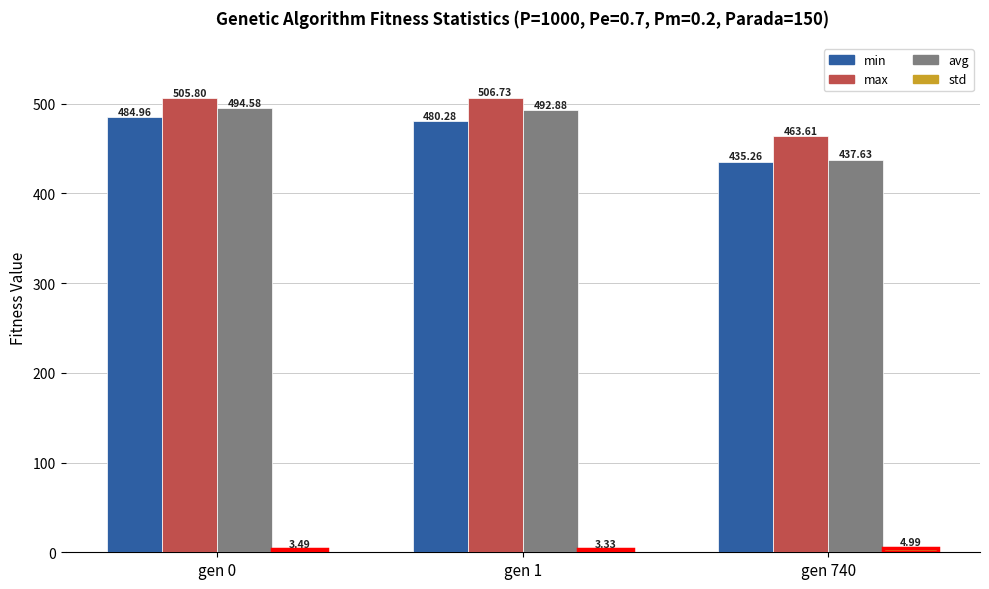

How many bars are there in each group?

4